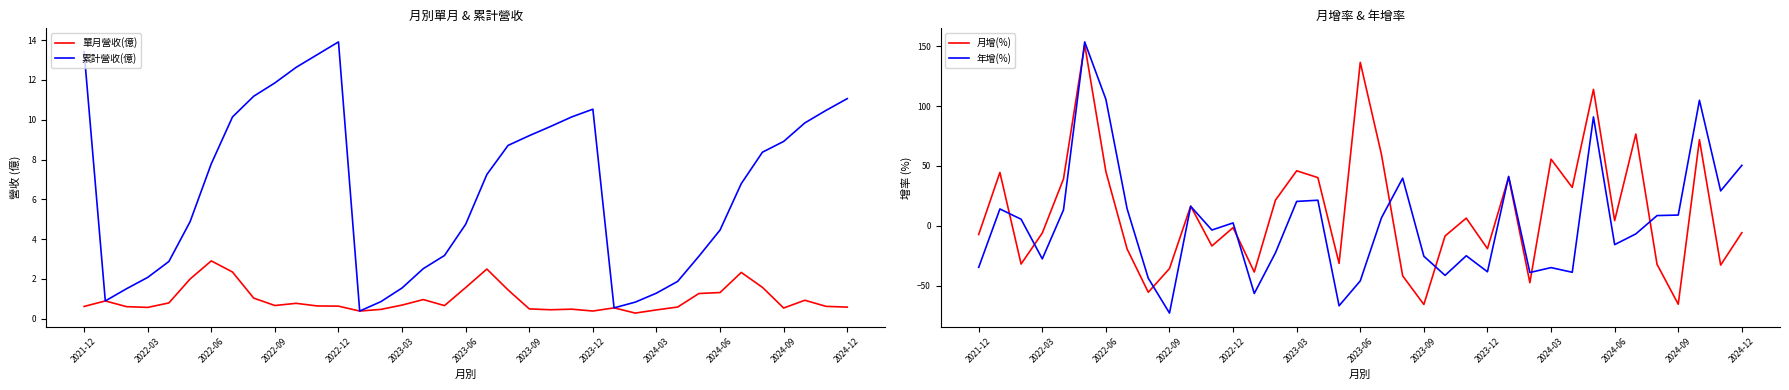

What is the lowest value of the 年增(%) series?

-73.0